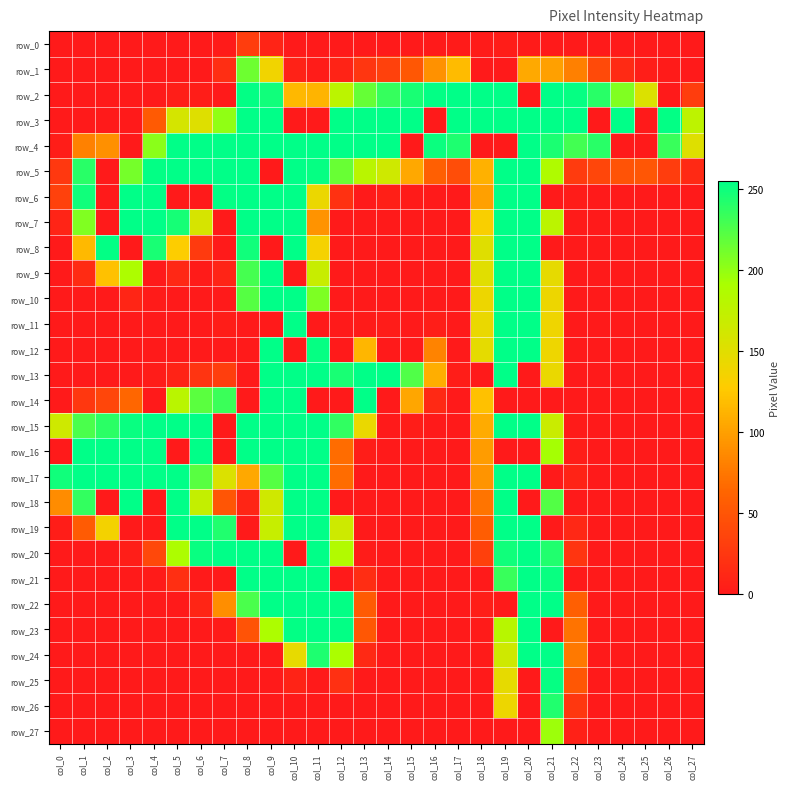

What is the difference between the second highest and minimum values in the row_24 series?

255